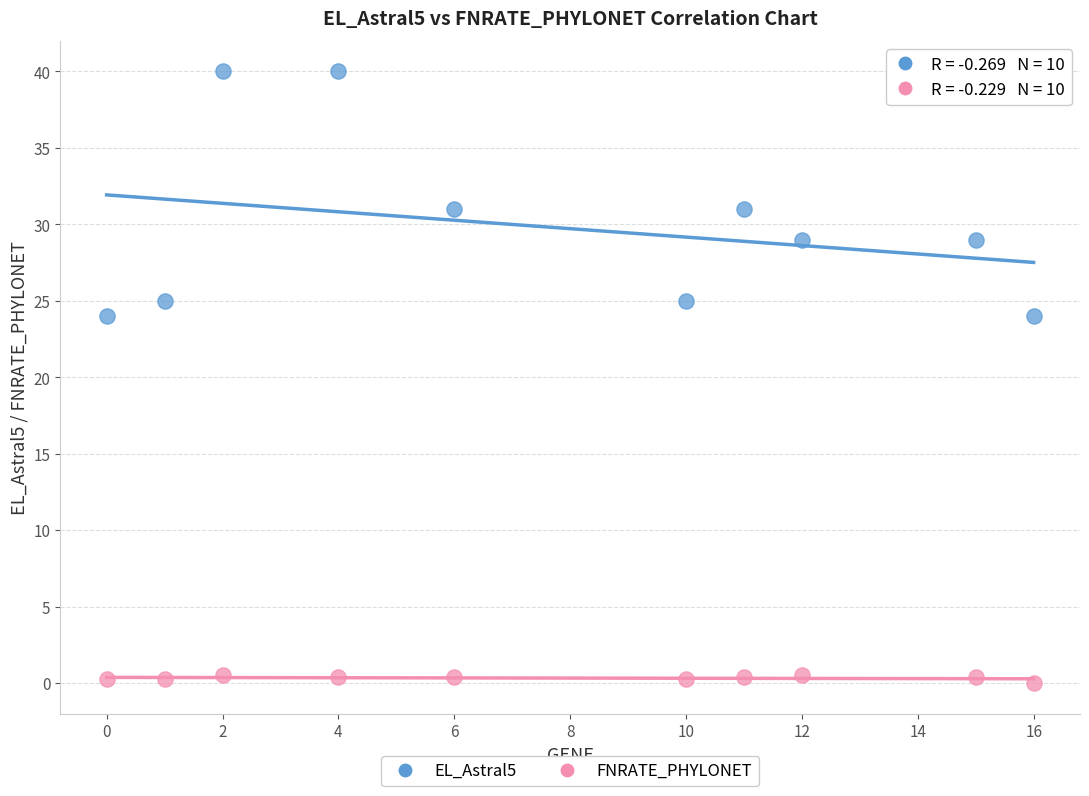

Across all data points, what is the range of Y values (max minus min)?

40.0